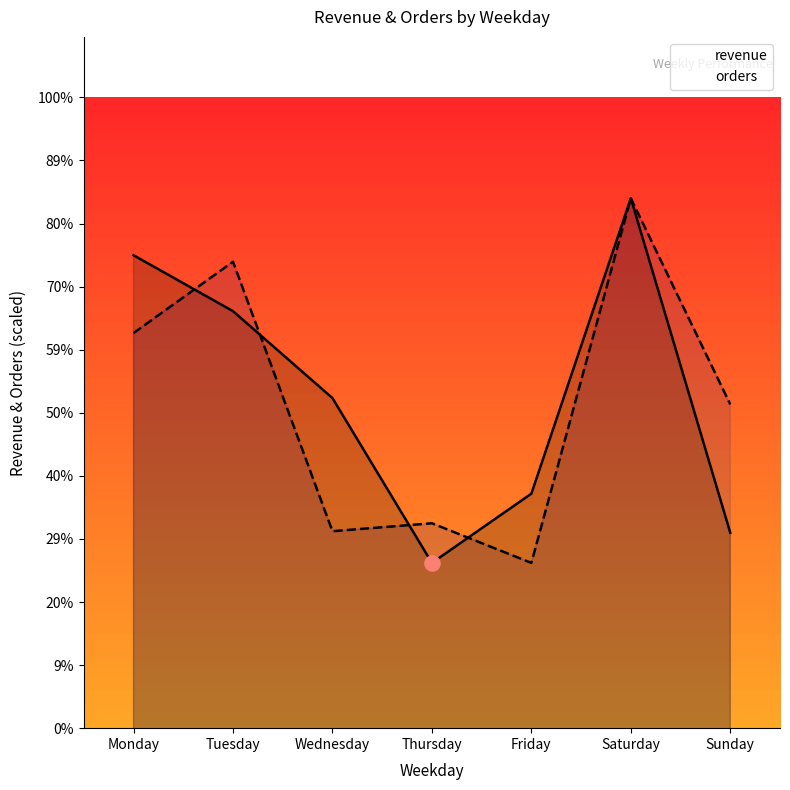

What is the total value across all series at Saturday?

155427.9